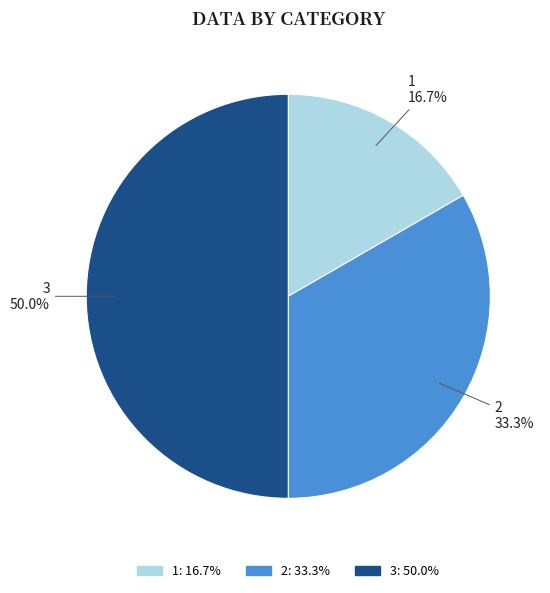

Does 1 account for over 50% of the chart?

No